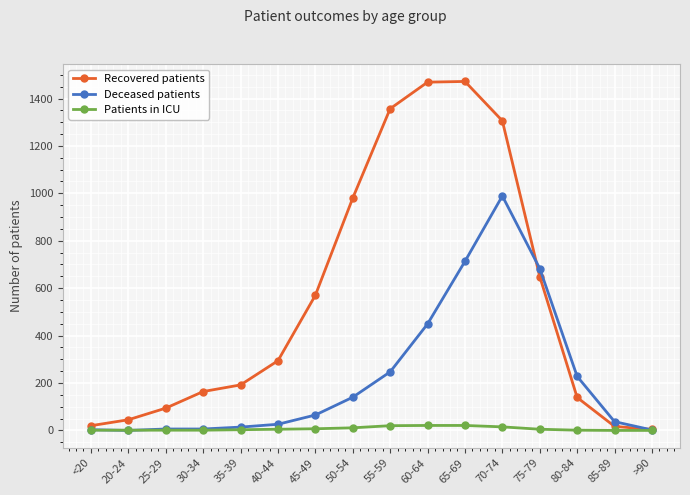

Which series has the largest range (max minus min)?

Recovered patients